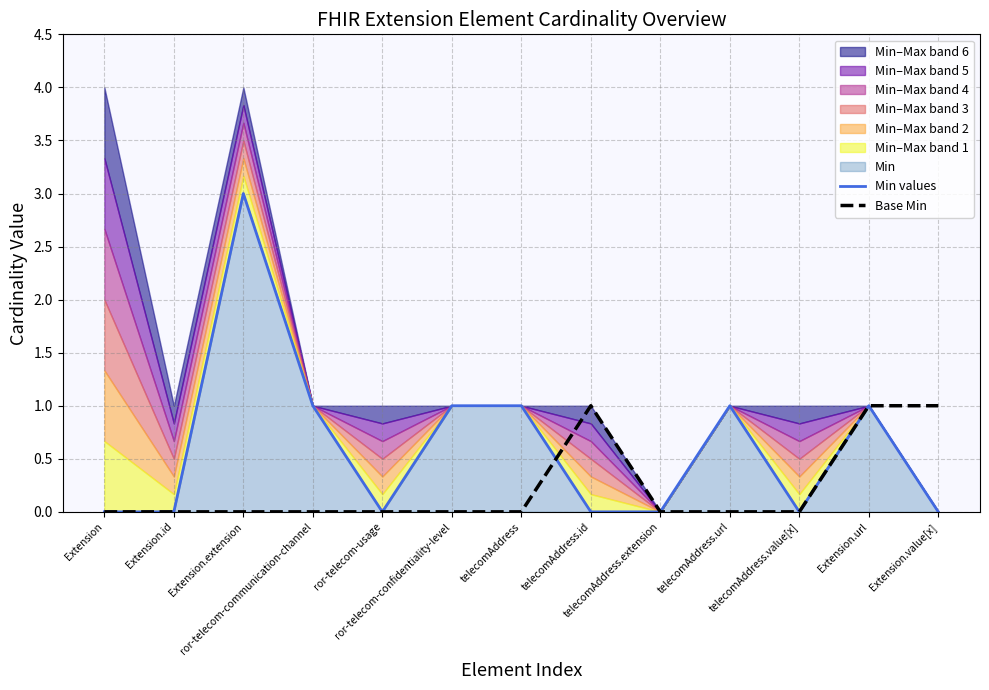

Count the Base Min values in the range 0 to 1.

13